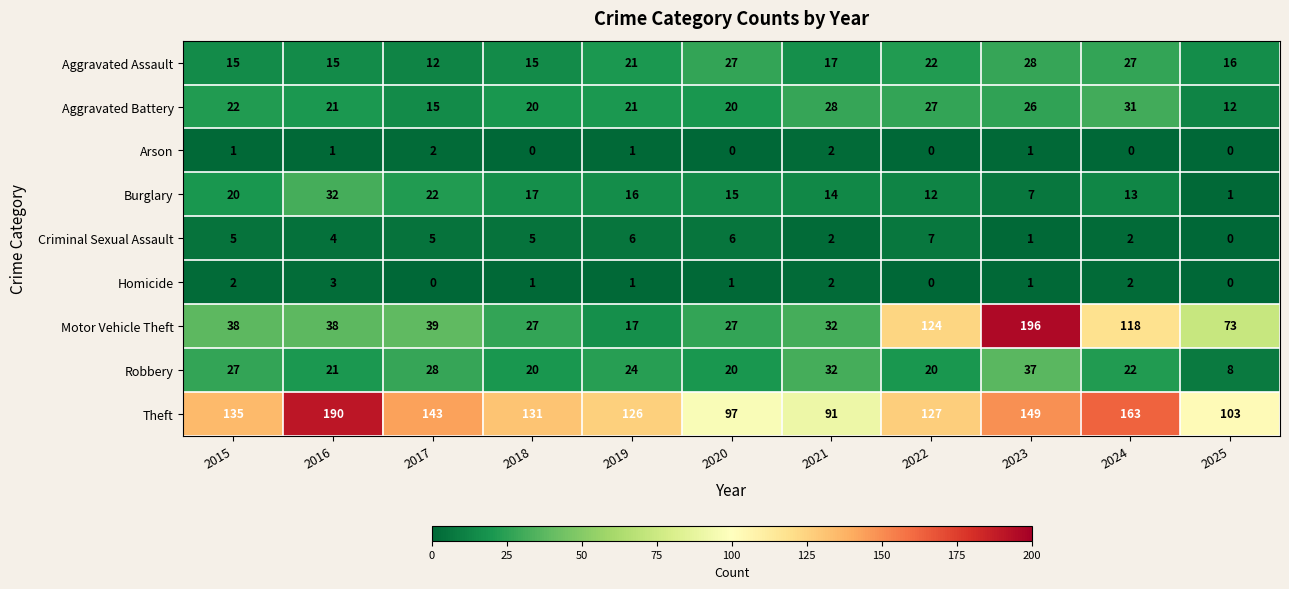

What is the sum of all Aggravated Battery values?

243